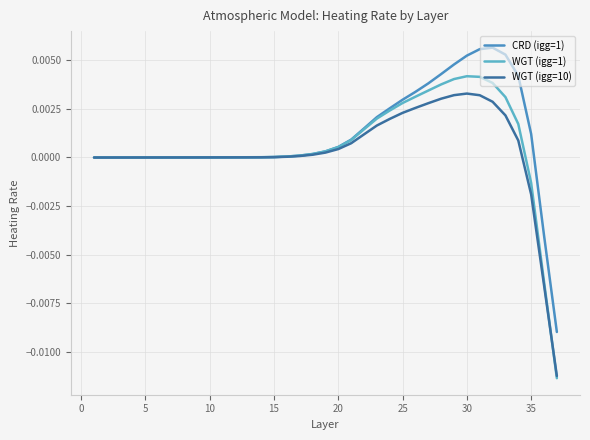

Rank the series by their maximum value, from highest to lowest.

CRD (igg=1), WGT (igg=1), WGT (igg=10)